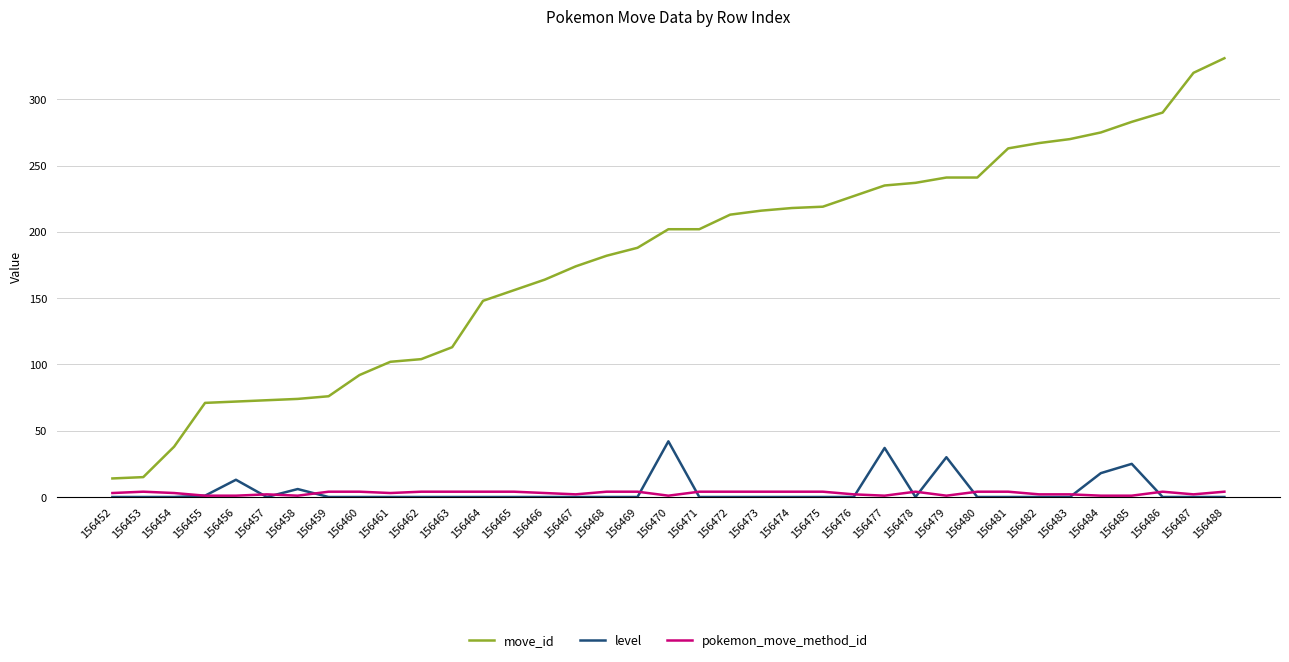

True or false: level and move_id cross at least once.

False